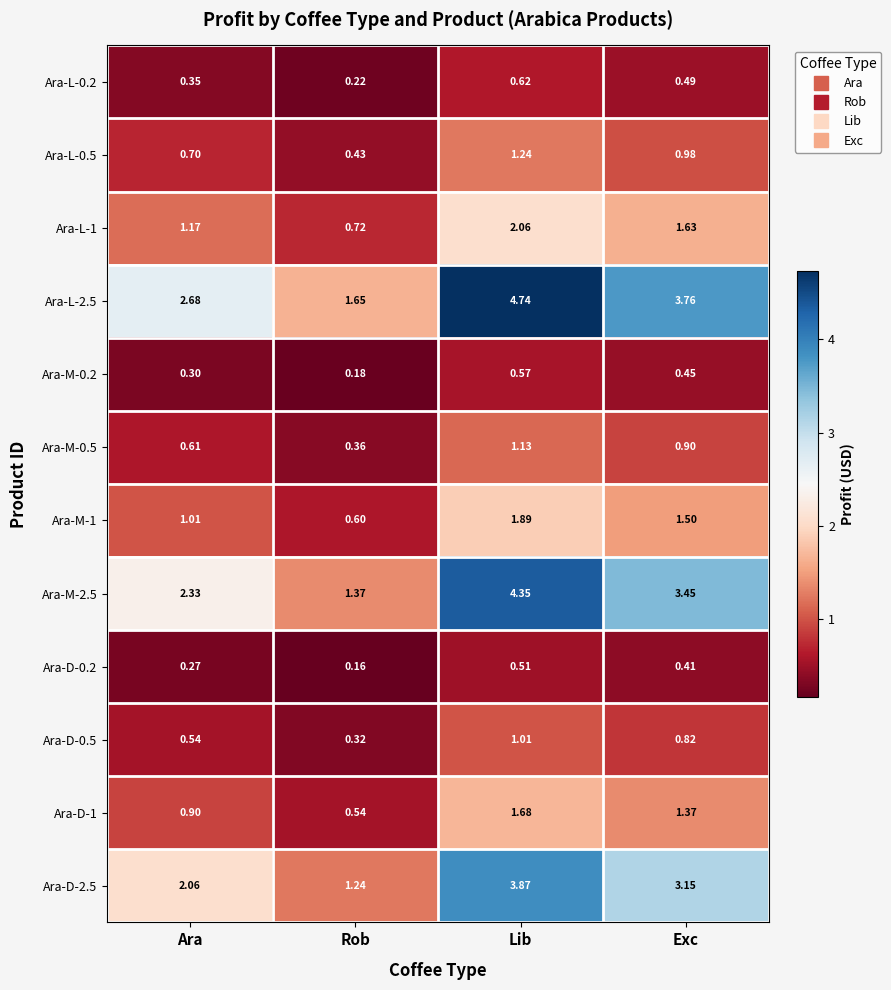

Count the number of categories in the chart.

4